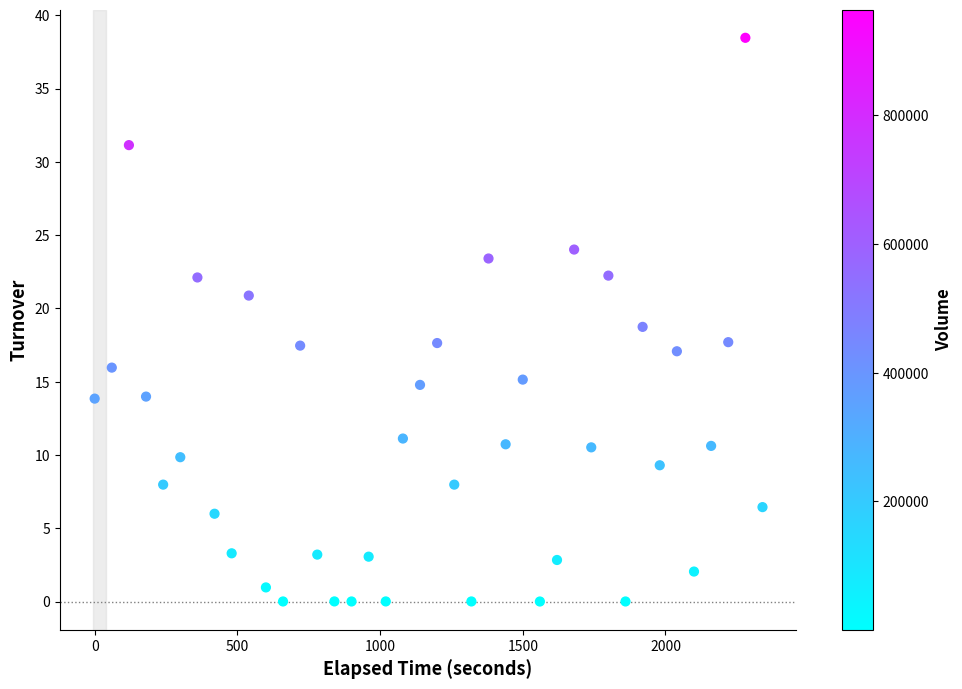

What is the range of Y values (max minus min)?

38.5